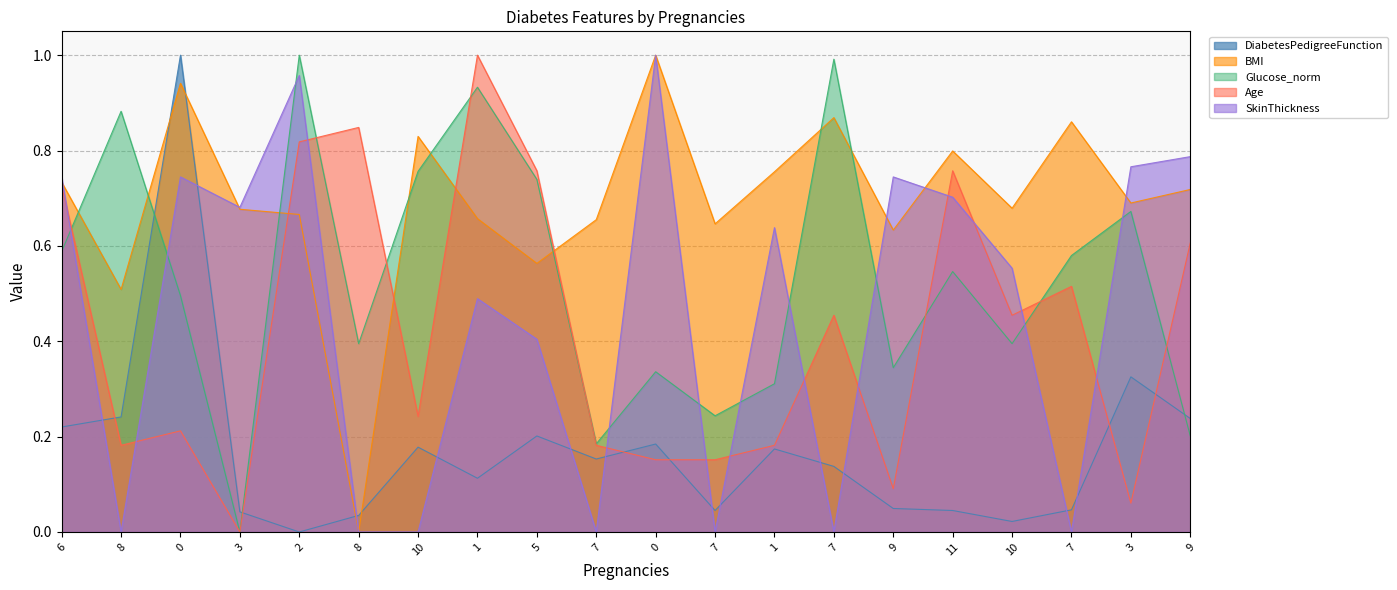

Which series ends up on top after the final intersection of Glucose_norm and SkinThickness?

SkinThickness